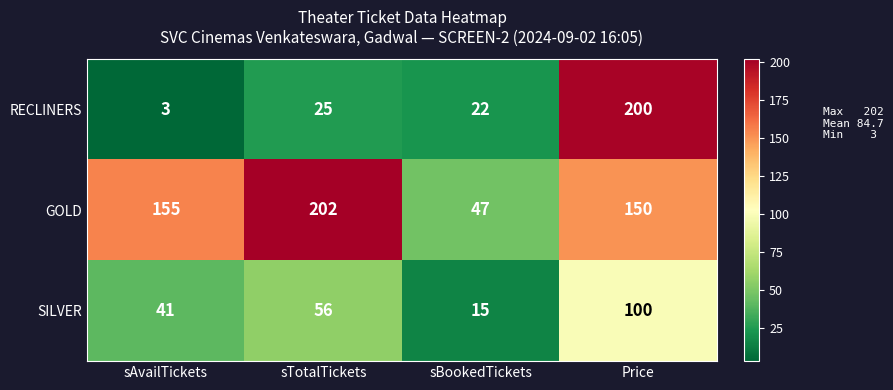

True or false: GOLD has a value of 47 at sBookedTickets.

True